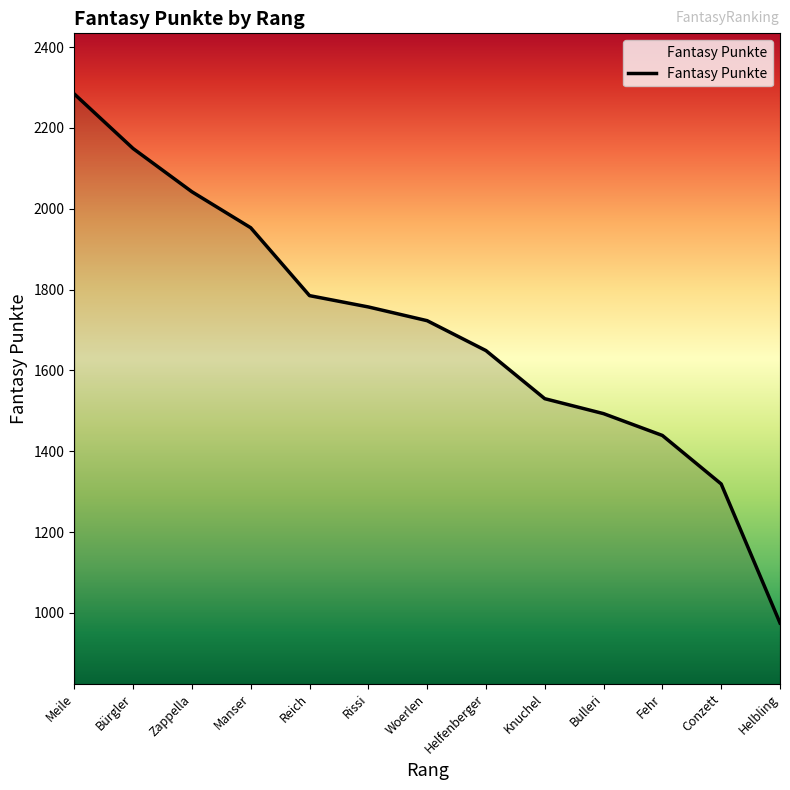

What is the sum of all values?

22098